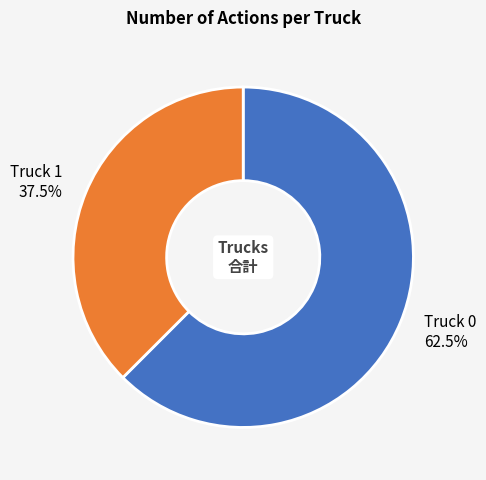

Which slice represents more than half of the pie?

Truck 0